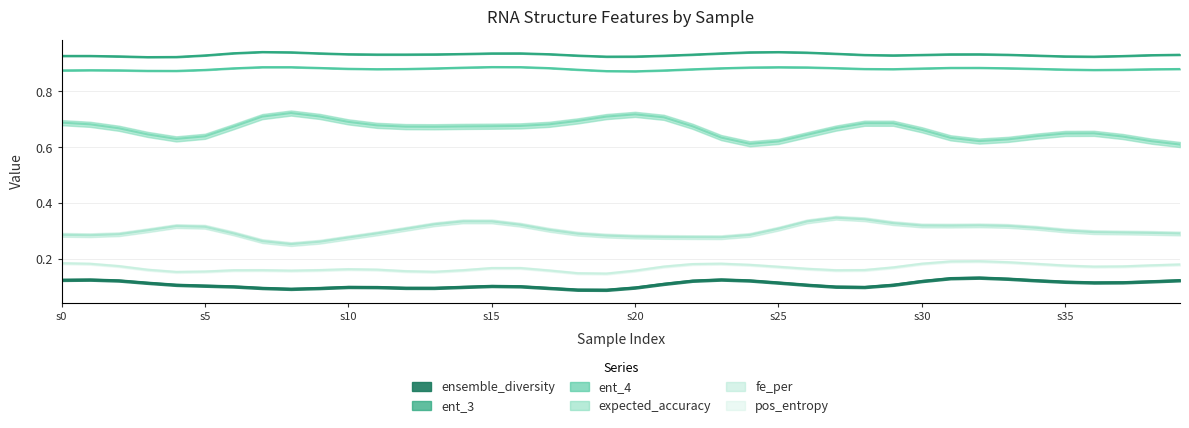

True or false: expected_accuracy and ent_3 cross at least once.

False